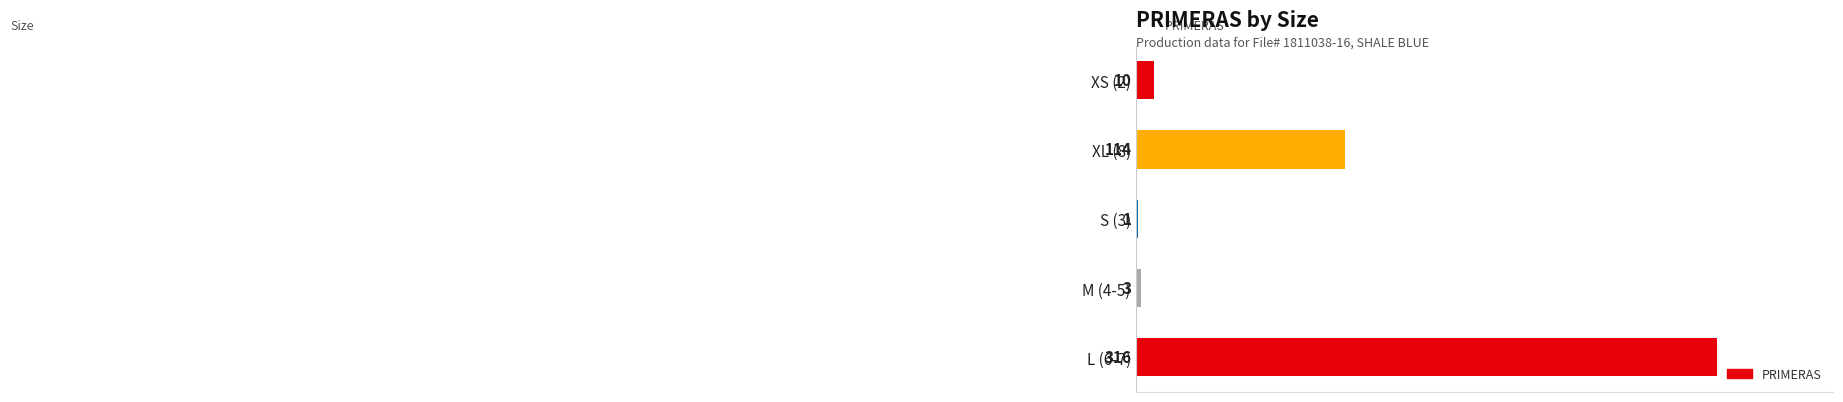

What is the change in value from XS (2) to M (4-5)?

-7